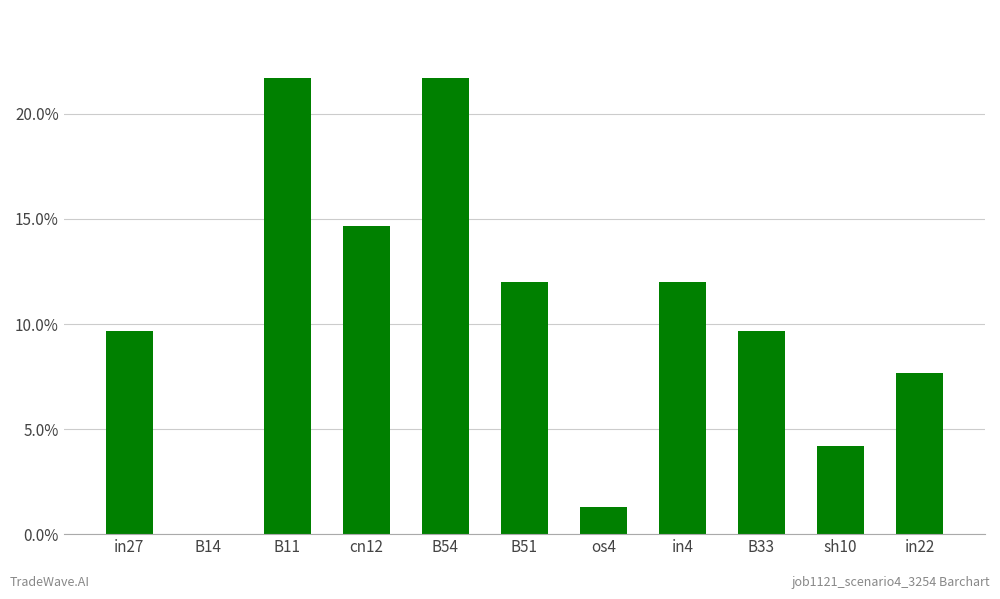

The chart shows a value of 0.0 at os4. True or false?

False